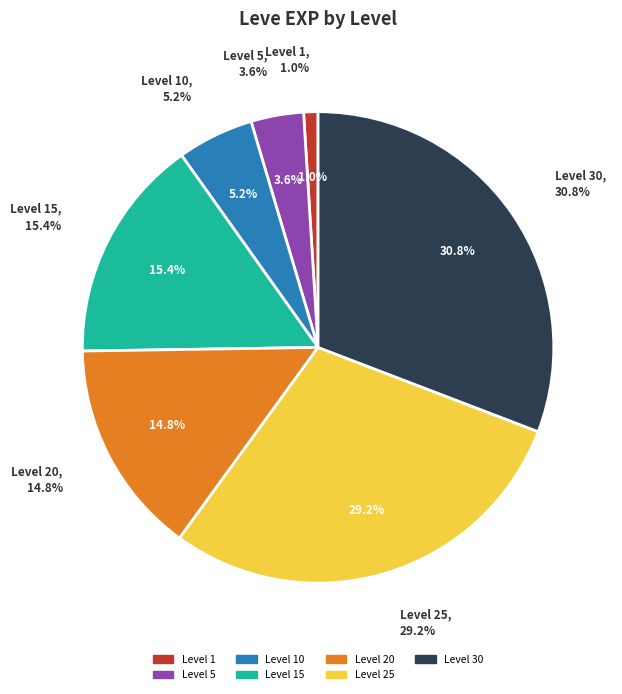

To the nearest percent, what portion does Level 10 represent?

5%